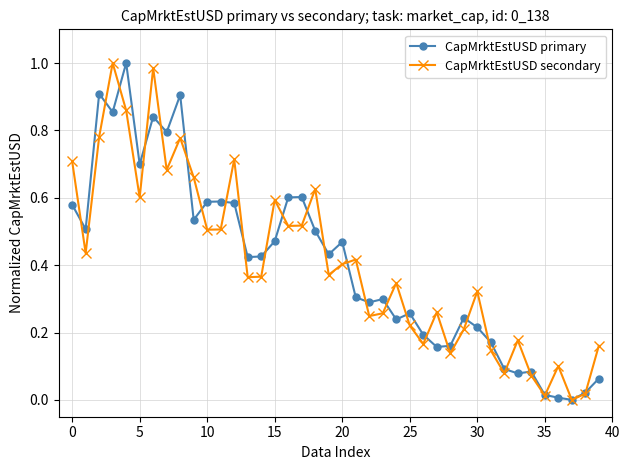

True or false: CapMrktEstUSD secondary has more than 2 points higher than both neighbors.

True